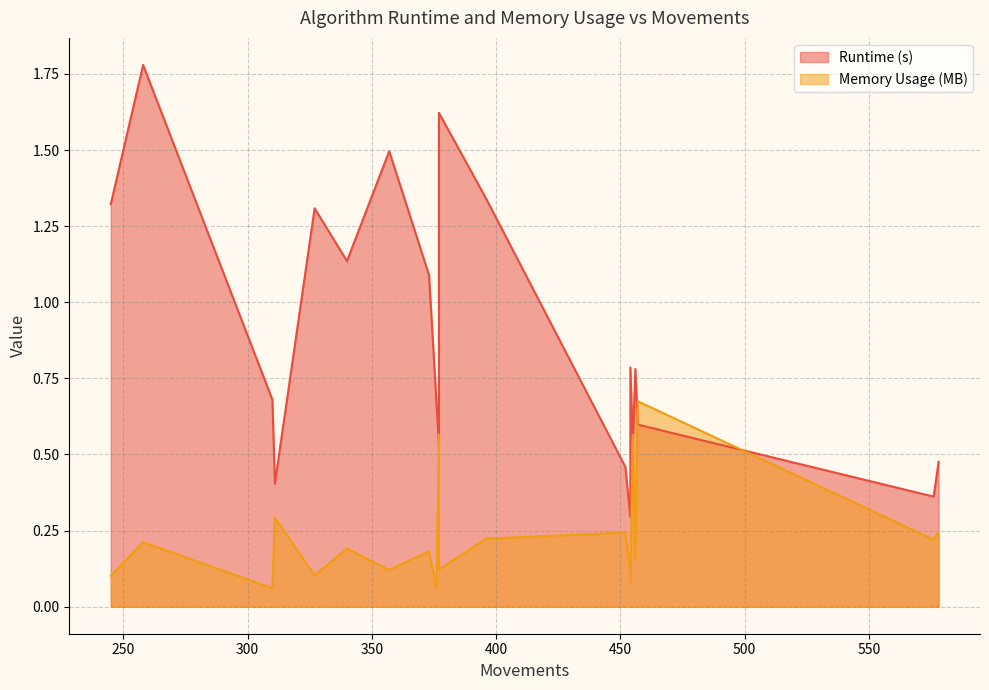

List the labels in order of Runtime (s) value, largest first.

258, 377, 357, 396, 245, 327, 340, 373, 454, 456, 310, 376, 457, 455, 377, 578, 452, 311, 576, 454